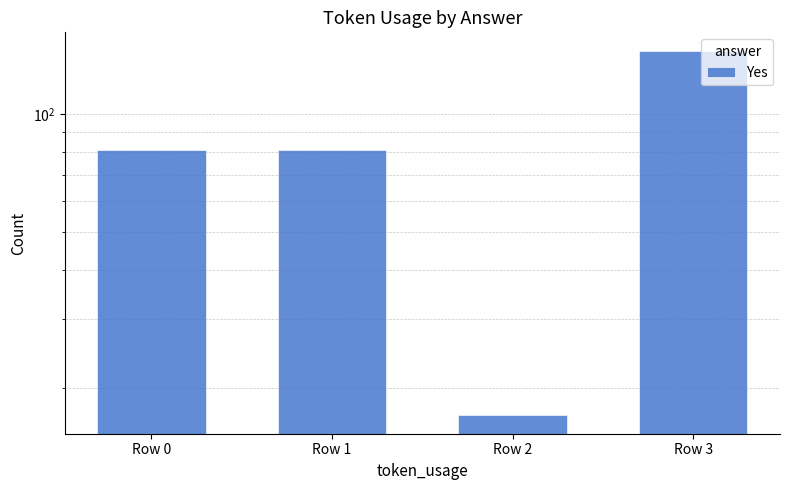

What is the minimum value shown in the chart?

17